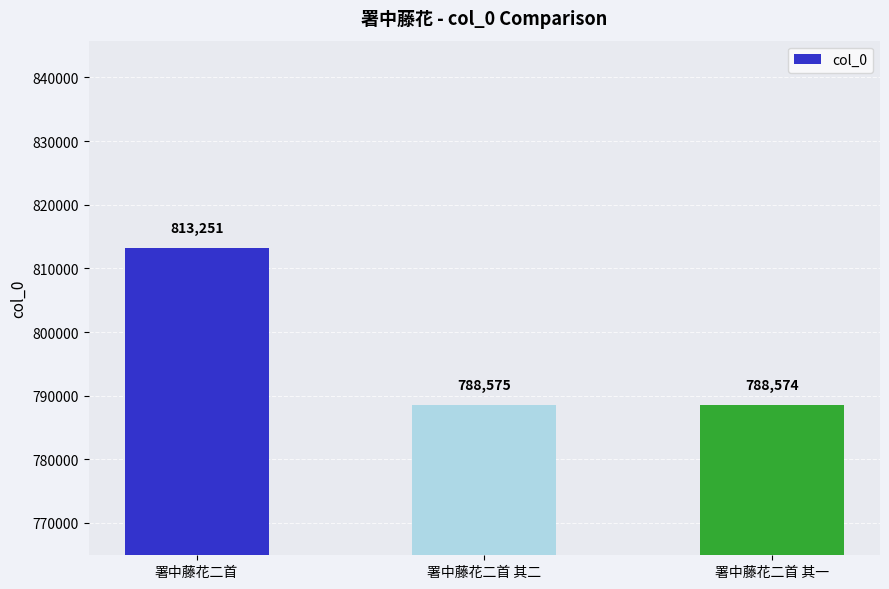

Rank the categories by value from highest to lowest.

署中藤花二首, 署中藤花二首 其二, 署中藤花二首 其一